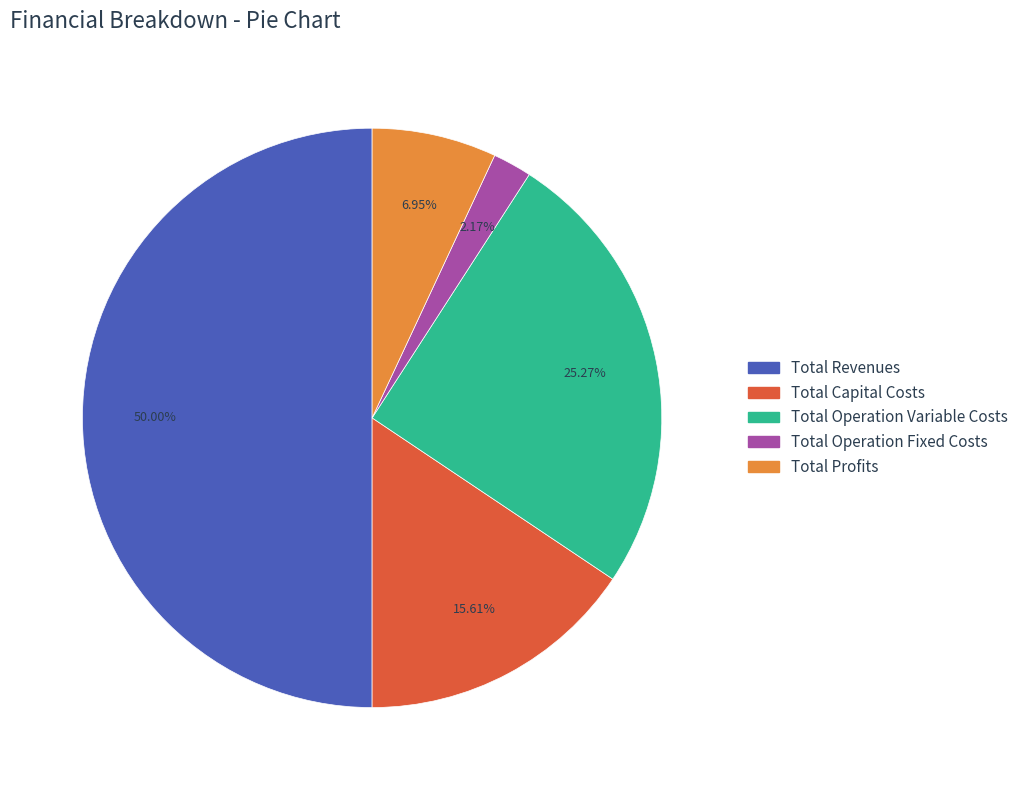

To the nearest percent, what portion does Total Operation Fixed Costs represent?

2%